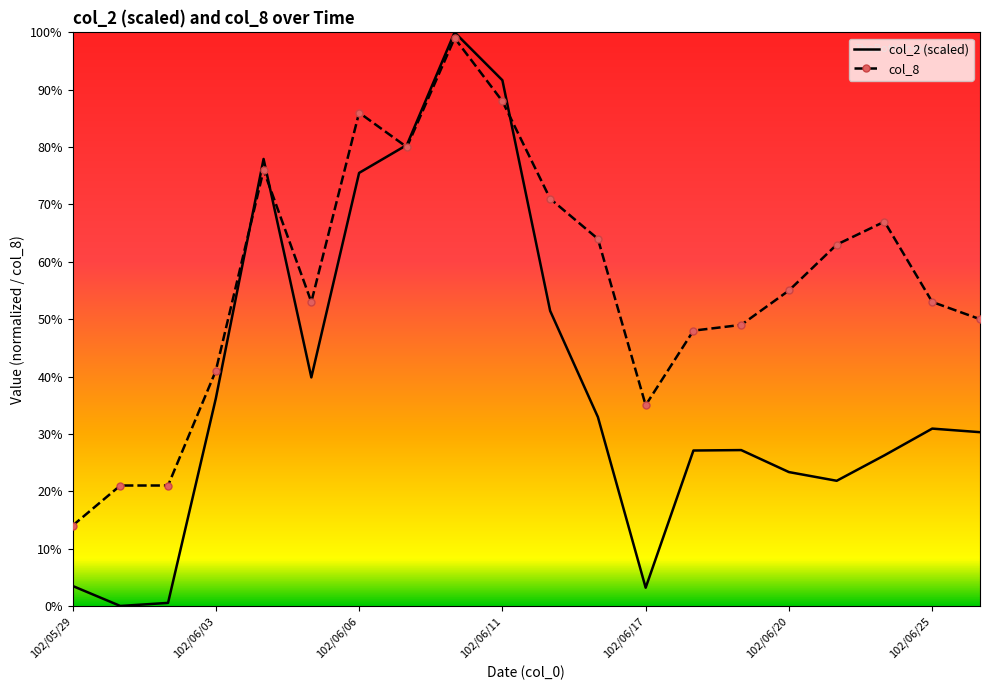

After their last crossing, which series has the higher values: col_2 (scaled) or col_8?

col_8